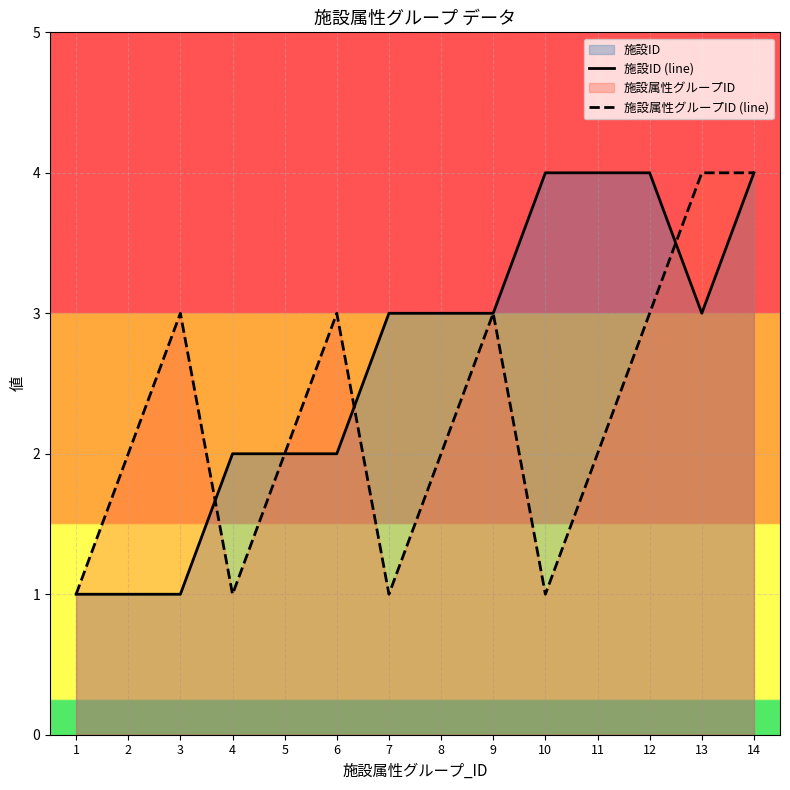

At how many categories does at least one series exceed 1?

13